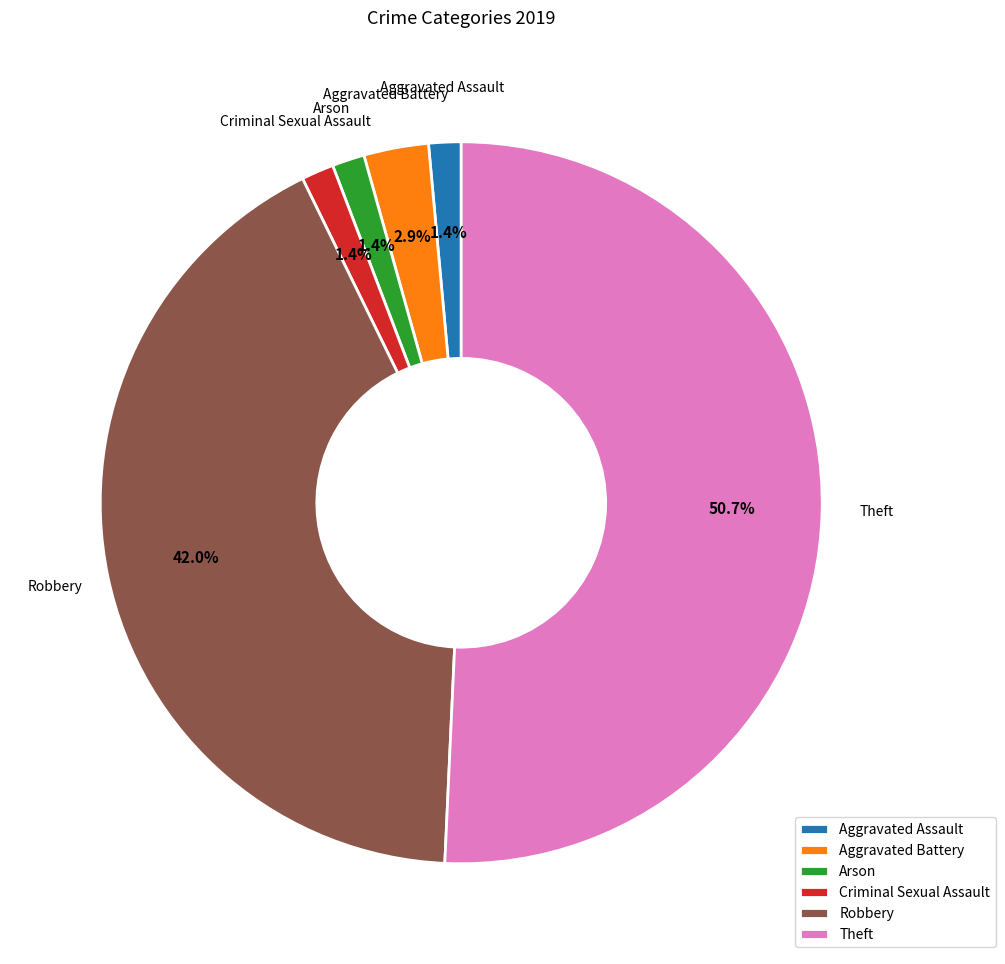

To the nearest percent, what portion does Theft represent?

51%